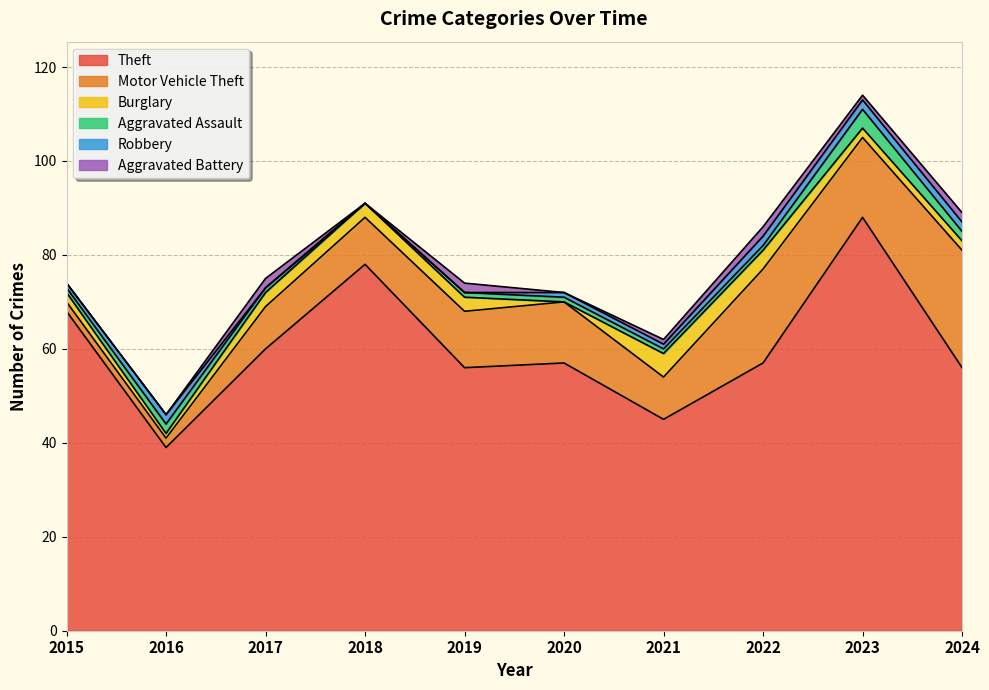

Reading left to right, extract all data points from this chart.

Theft: 68	39	60	78	56	57	45	57	88	56
Motor Vehicle Theft: 2	2	9	10	12	13	9	20	17	25
Burglary: 2	1	3	3	3	0	5	4	2	2
Aggravated Assault: 1	2	1	0	1	1	1	1	4	2
Robbery: 1	2	0	0	0	1	1	2	2	2
Aggravated Battery: 0	0	2	0	2	0	1	2	1	2